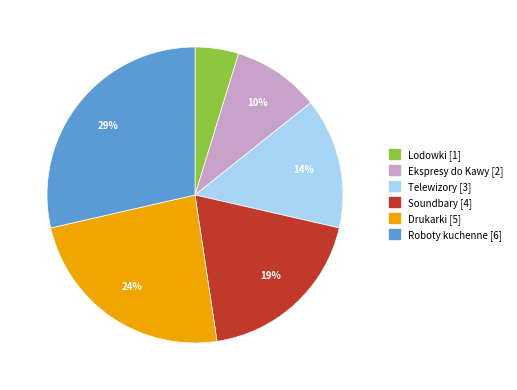

Count the number of slices in the pie.

6